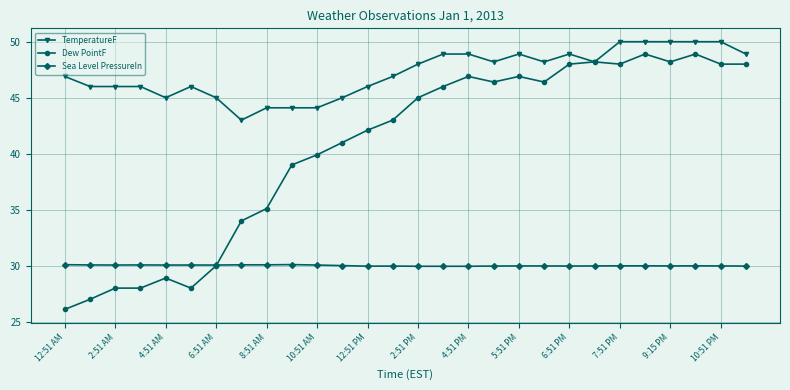

Which series has the largest range (max minus min)?

Dew PointF